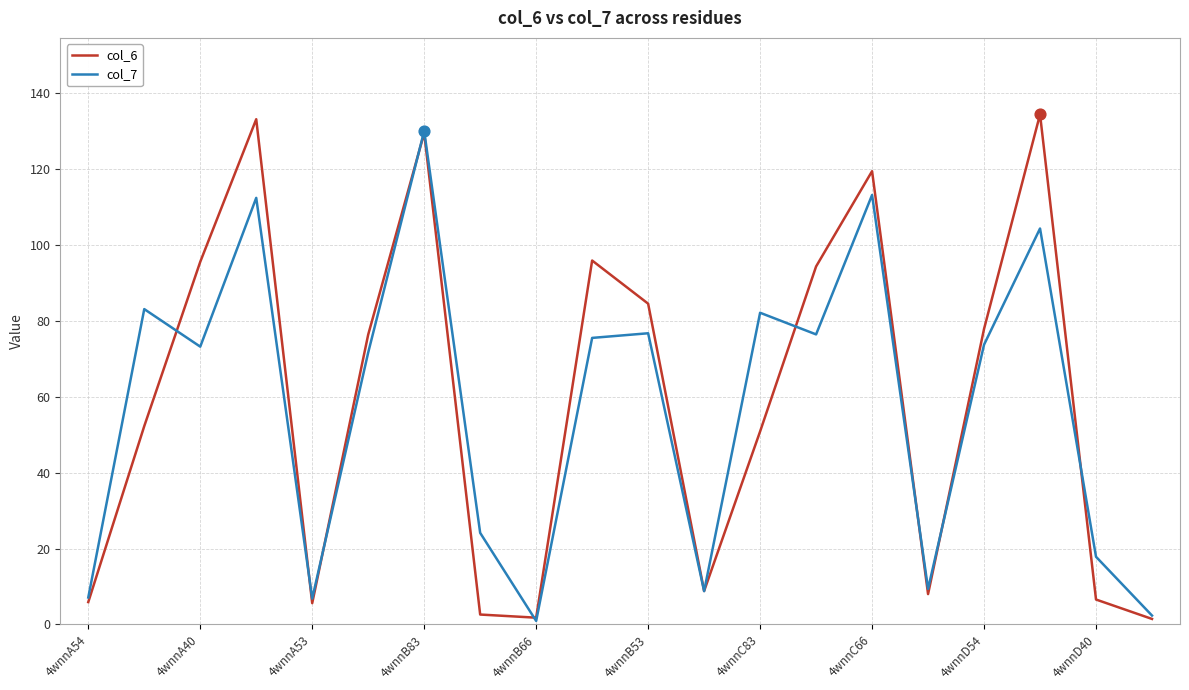

What is the highest value of the col_6 series?

134.4